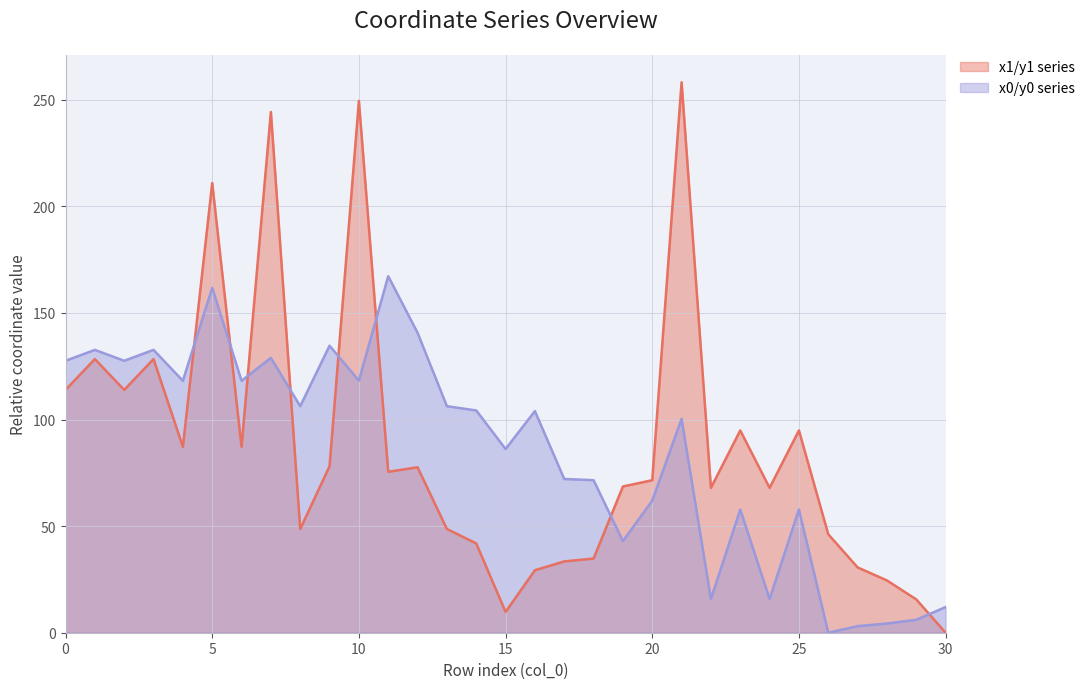

True or false: x1 has more than 0 points higher than both neighbors.

True